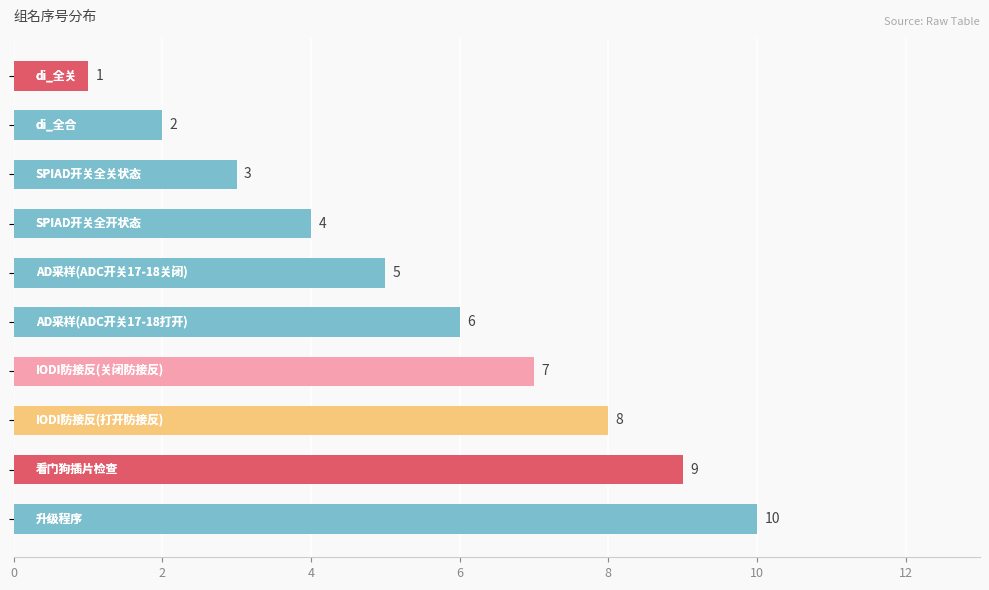

Count the values in the range 3 to 8.

6